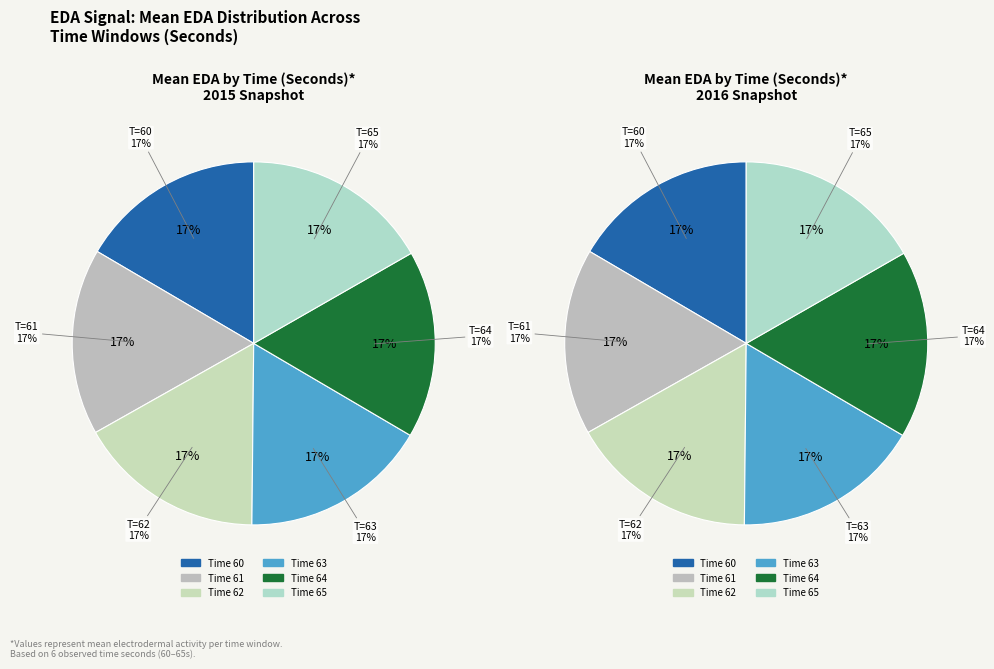

Between 62 and 60, which is larger?

62